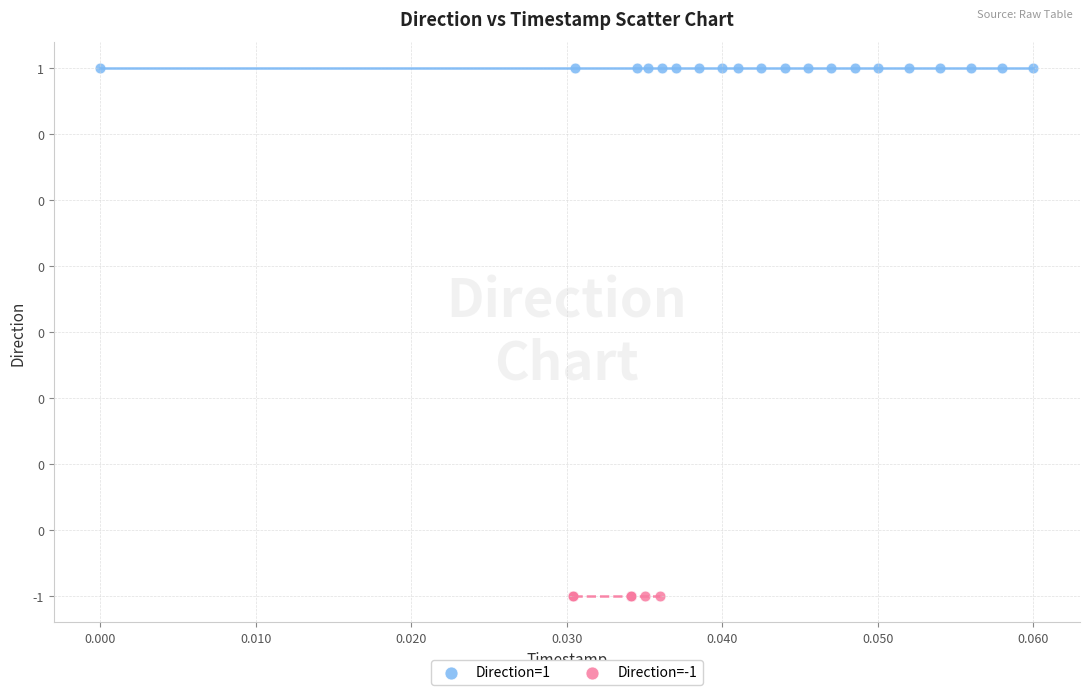

Which series reaches the minimum Y coordinate?

Direction=-1